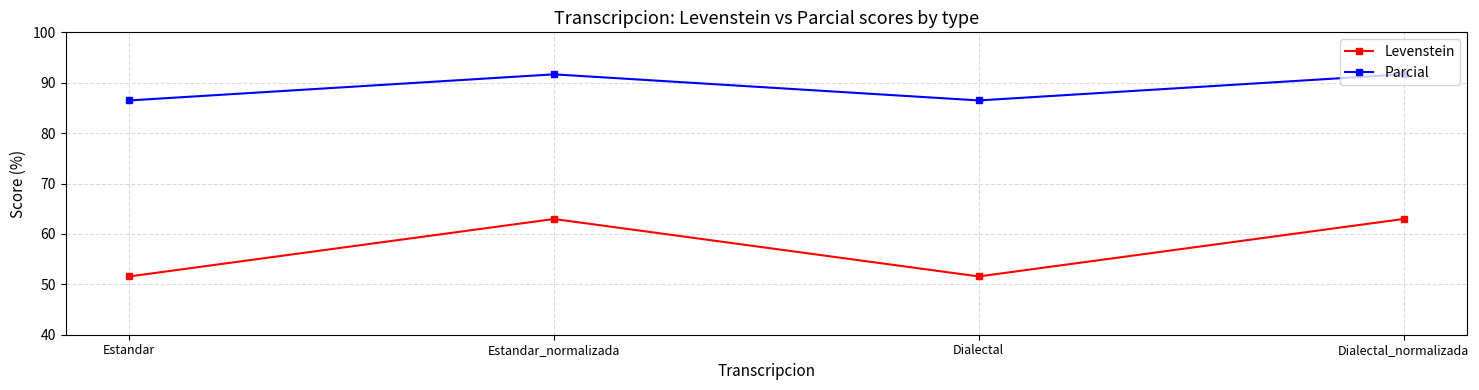

How many categories are shown in the chart?

4